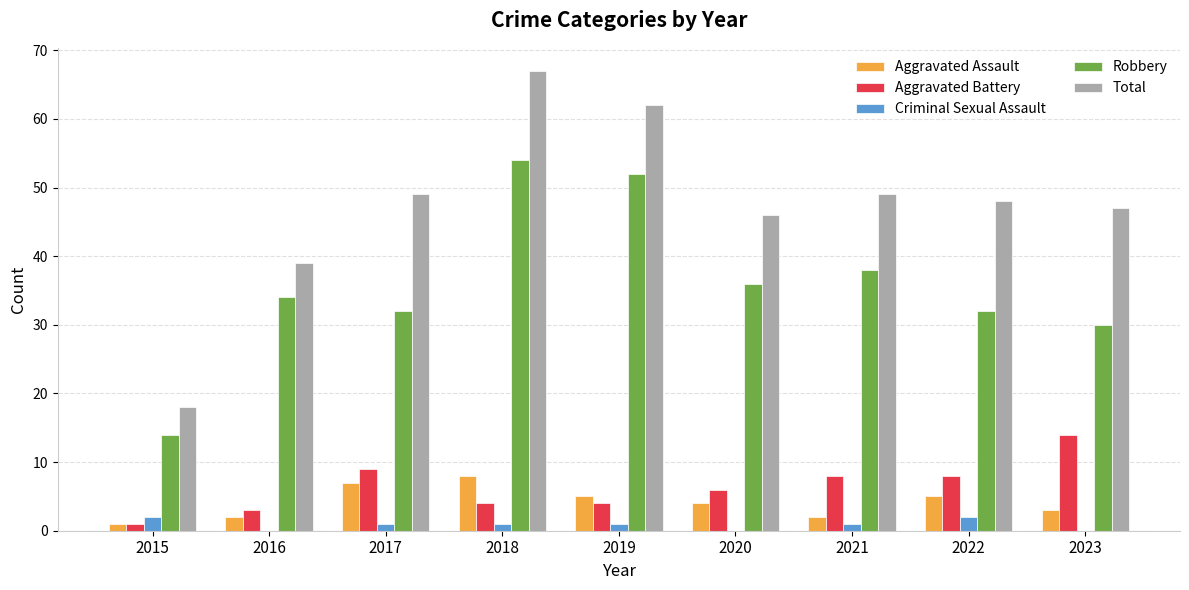

Which label corresponds to the largest value in the chart?

2018